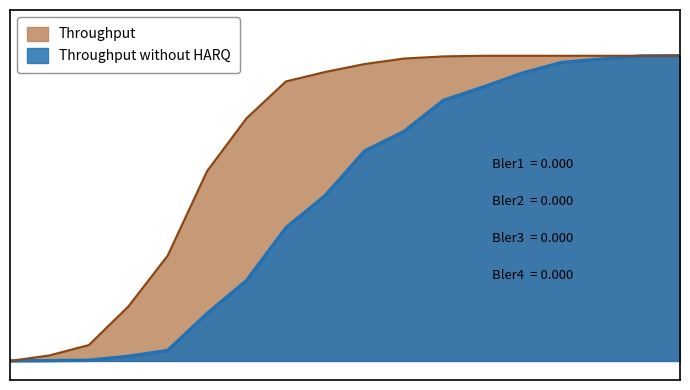

What is the difference between the maximum and minimum values in the Throughput series?

0.3